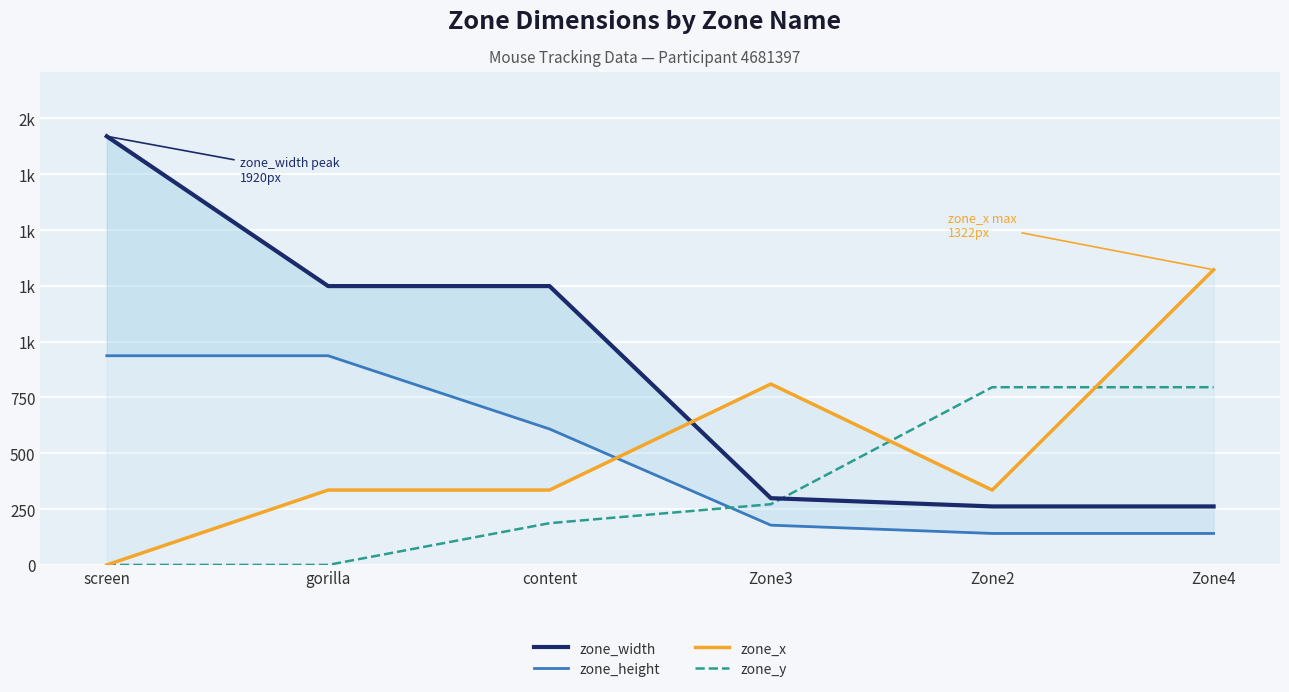

Reading right to left, what are all the values shown in this chart?

zone_width: 262.0	262.0	299.0	1249.0	1249.0	1920.0
zone_height: 141.0	141.0	178.0	609.0	937.0	937.0
zone_x: 1322.3	335.3	810.3	335.3	335.3	0.0
zone_y: 796.0	796.0	272.0	187.0	0.0	0.0